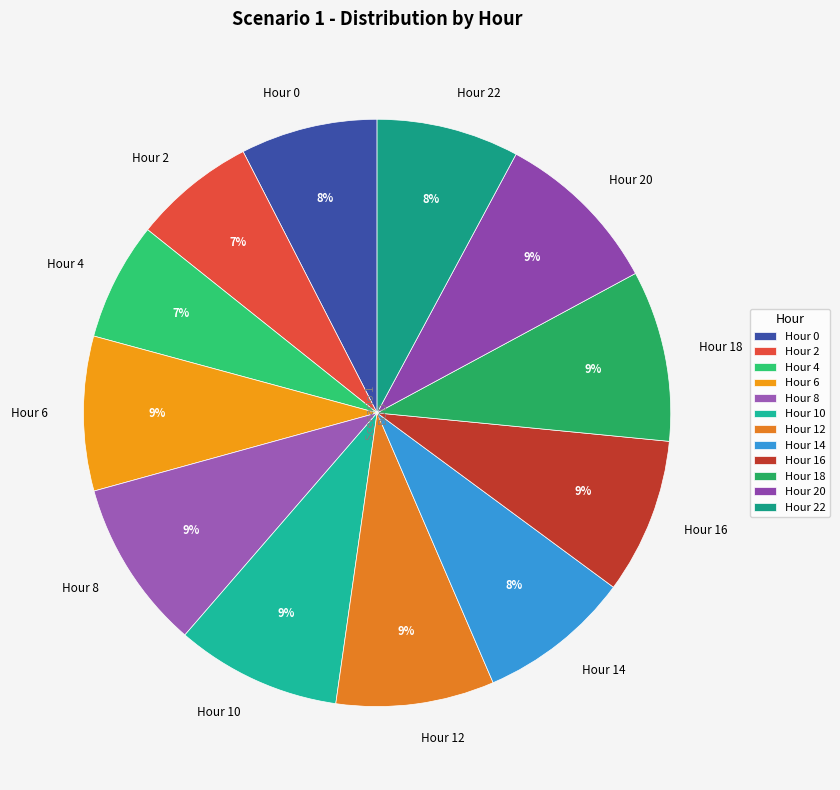

To the nearest percent, what portion does Hour 6 represent?

9%